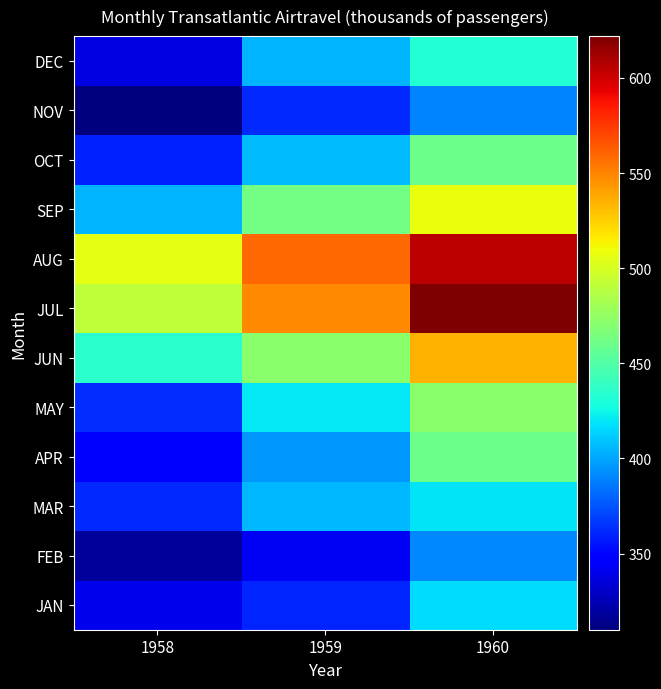

What is the spread (max minus min) of values at 1958?

195